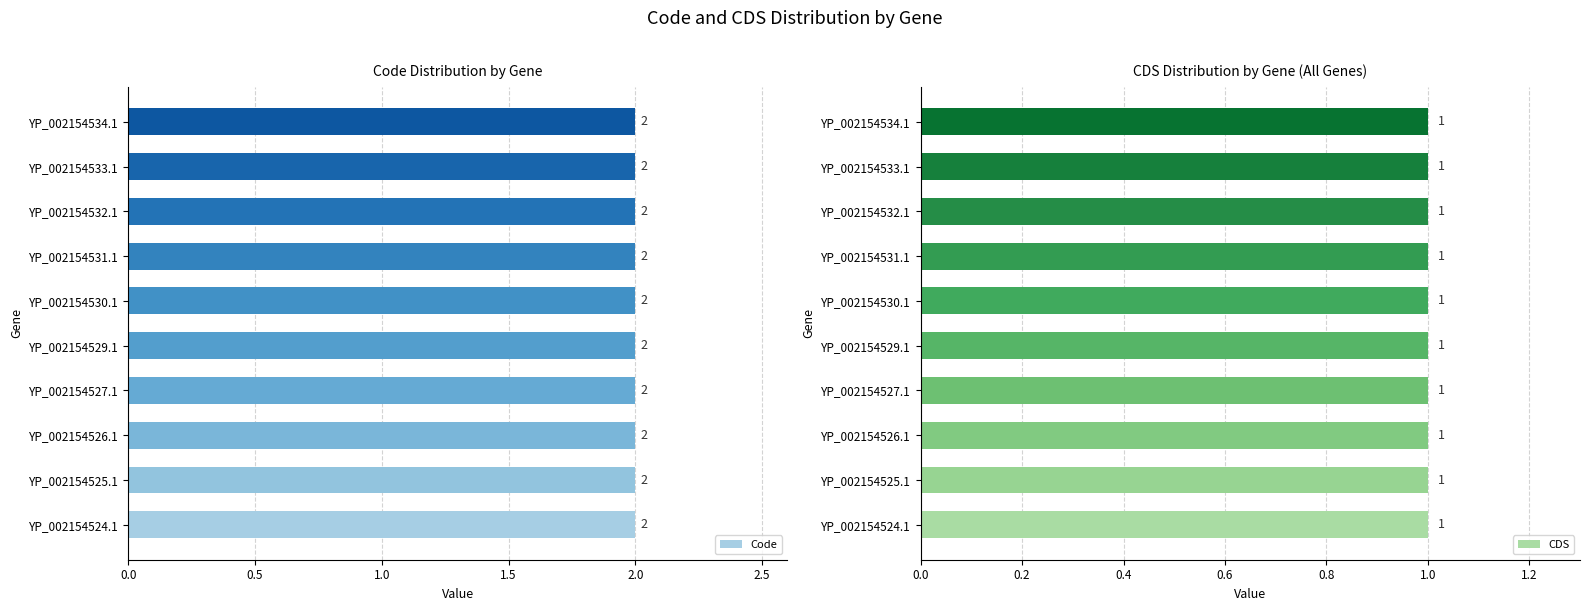

Where is Code nearest to the value 2?

YP_002154524.1